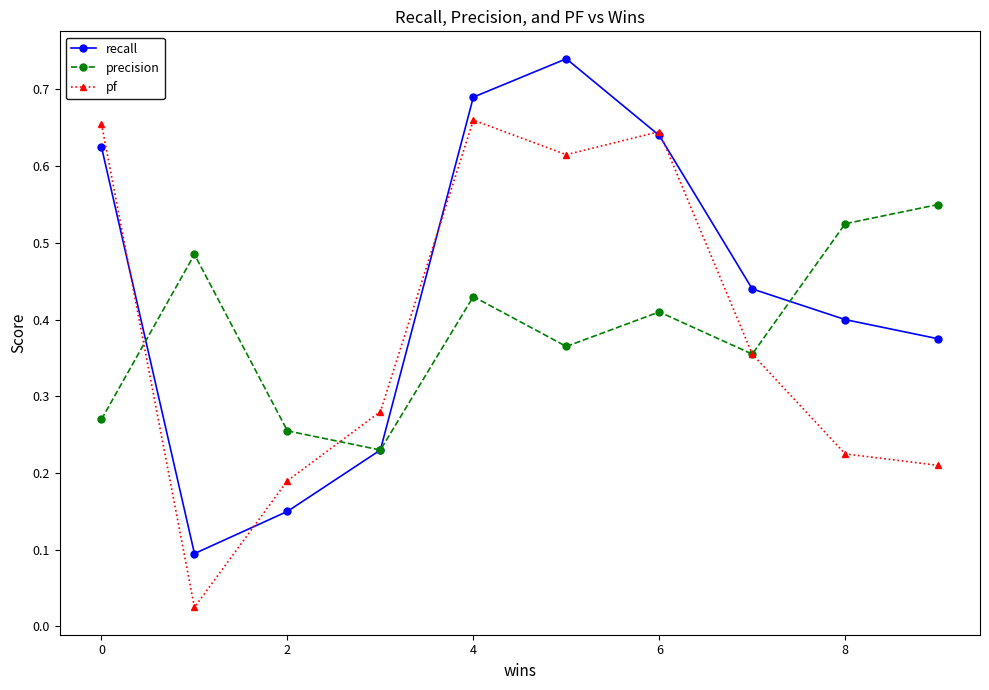

List the series in order of their peak value, lowest first.

precision, pf, recall